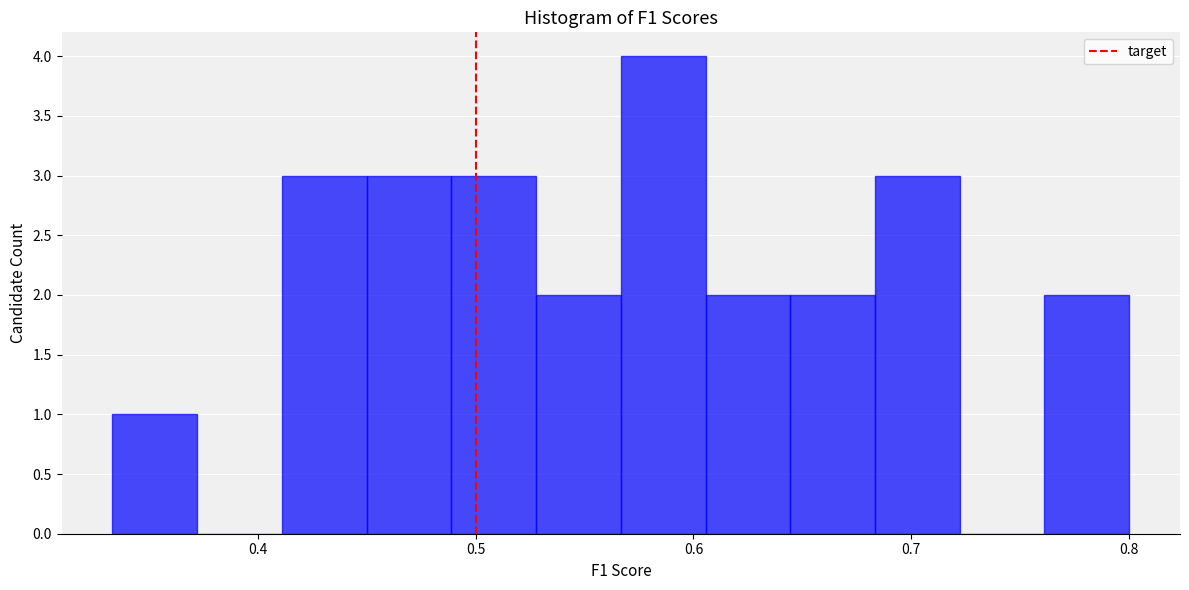

Read against the x-axis, roughly where is the centre of the tallest bar?

0.59